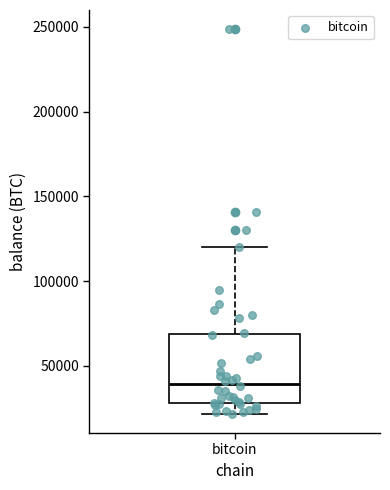

Transcribe this box plot: give where the median line is, the range the box spans, and where the two whiskers end, as read against the y-axis. The values are not printed on the chart, so give them approximately, as read against the axis.

median 40000, box 30000 to 70000, whiskers 20000 to 120000